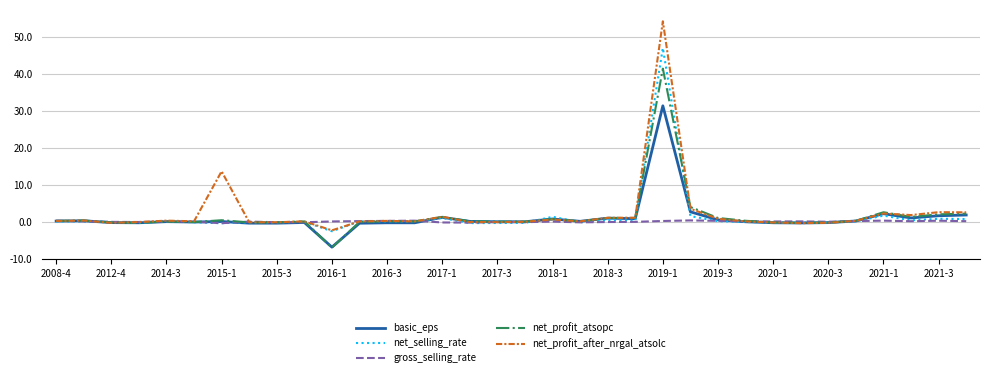

How many categories are shown in the chart?

34